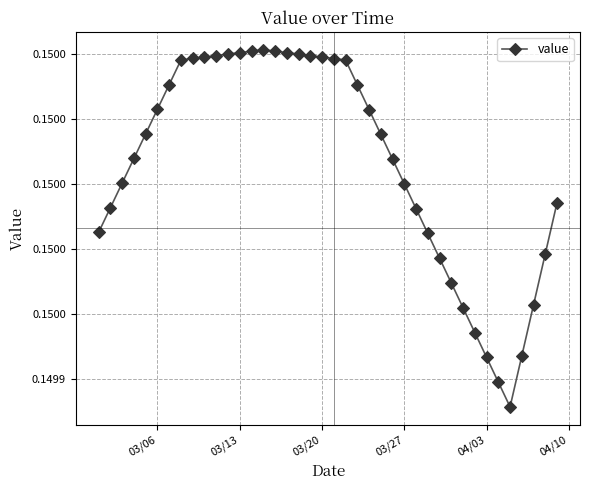

Does the chart have visible grid lines?

Yes